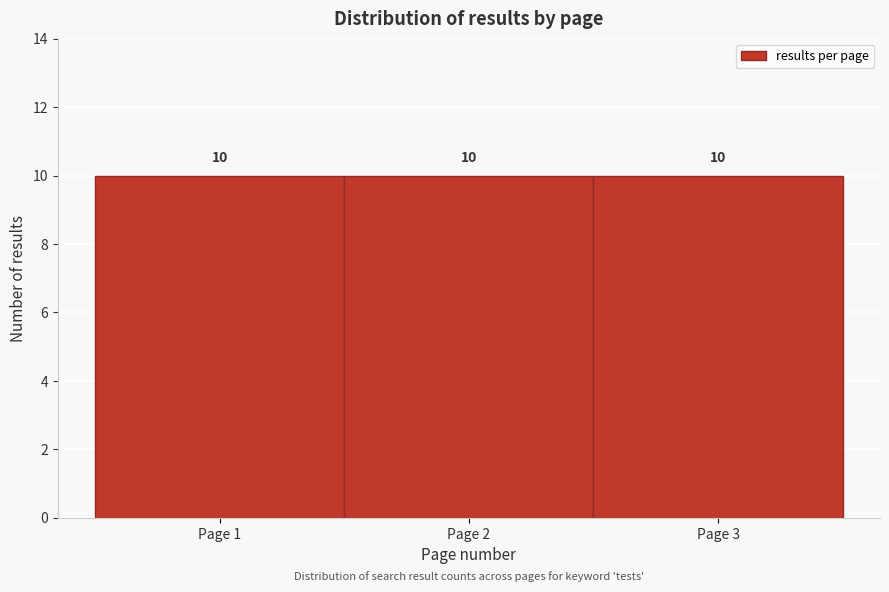

Reading left to right, transcribe this chart: for each bar, give the range it covers on the x-axis and its height.

0.5 to 1.5: 10
1.5 to 2.5: 10
2.5 to 3.5: 10